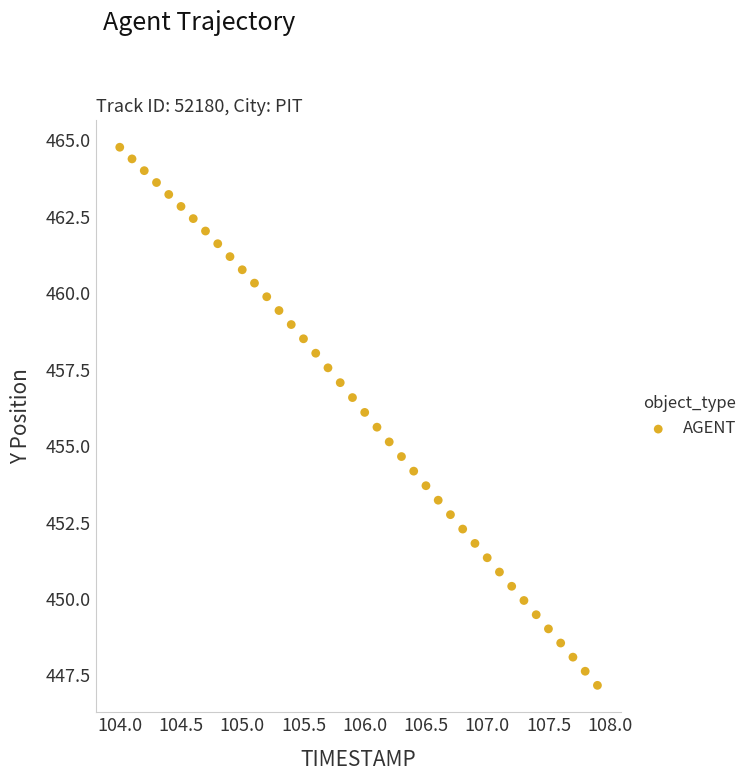

What is the range of Y values (max minus min)?

17.6